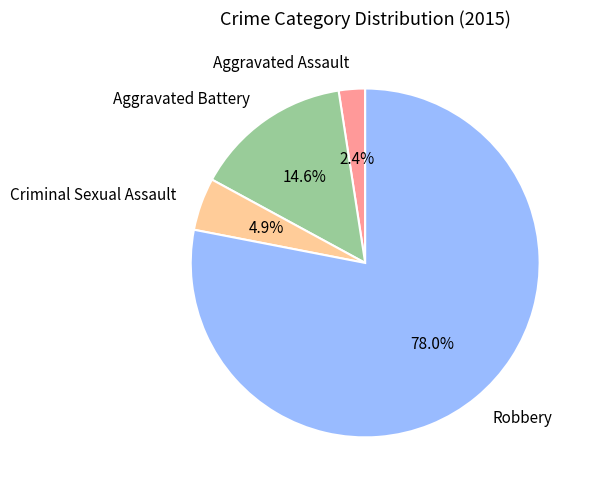

Combined, do Aggravated Assault and Criminal Sexual Assault account for over 50%?

No